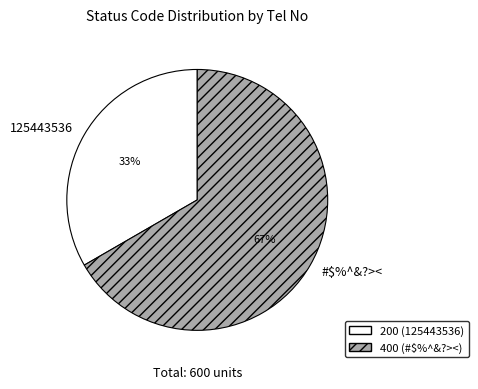

To the nearest percent, what portion does 125443536 represent?

33%